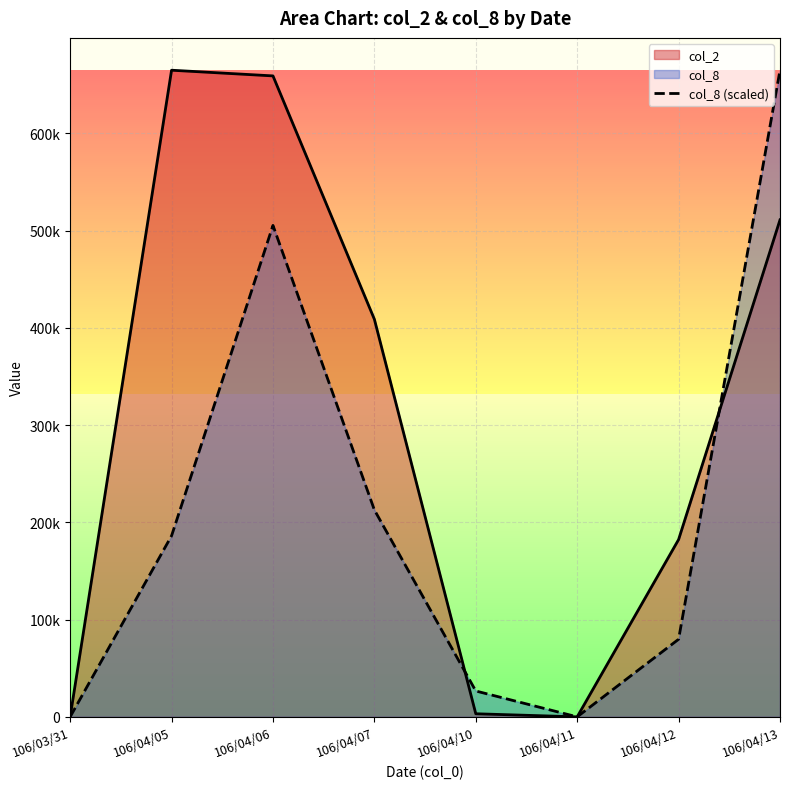

At which category does col_2 reach its first local peak?

106/04/05